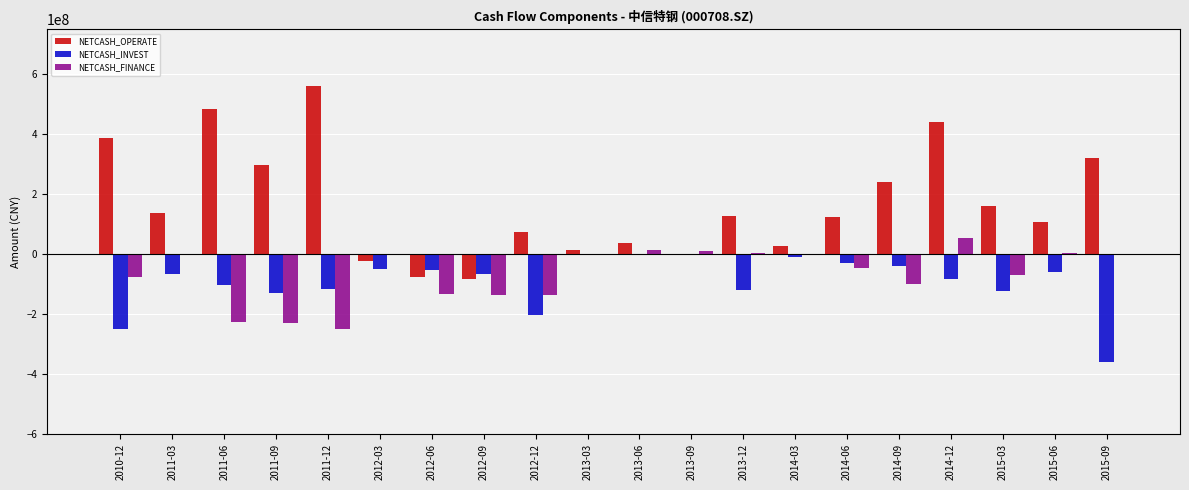

What is the highest value of the NETCASH_OPERATE series?

562514437.0